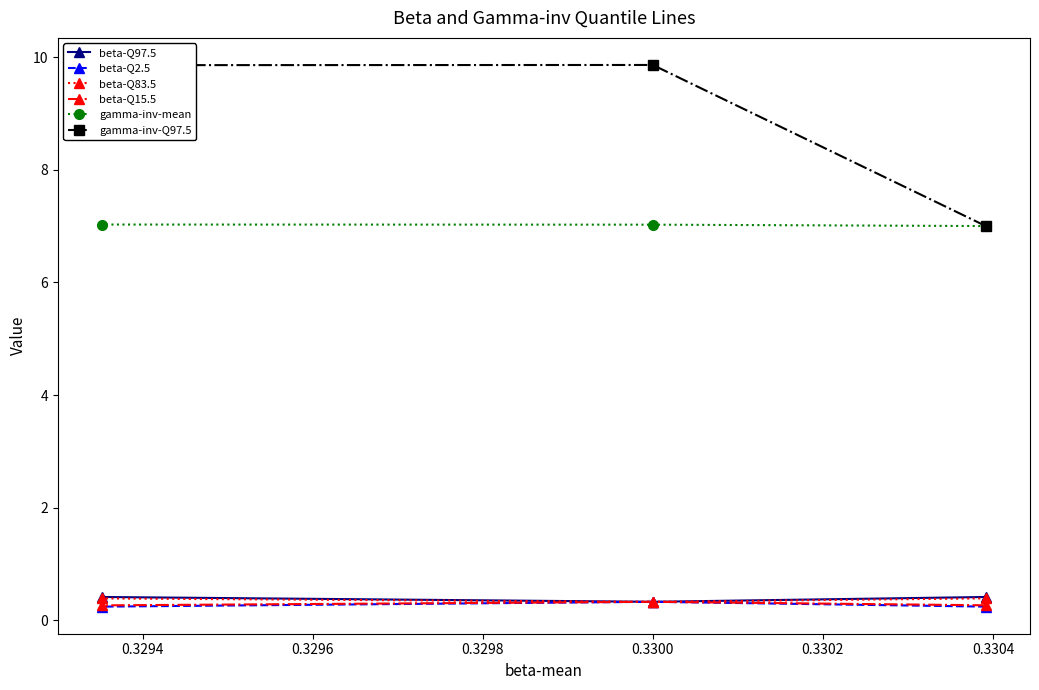

Which series has the largest total across all categories?

gamma-inv-Q97.5